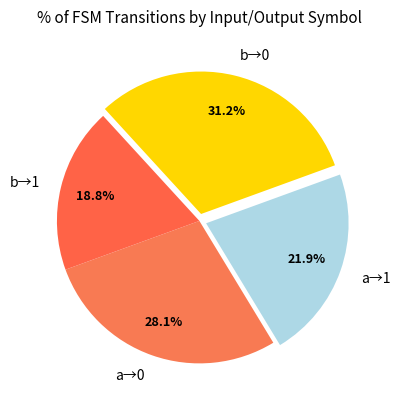

Rank the categories by value from lowest to highest.

b→1, a→1, a→0, b→0